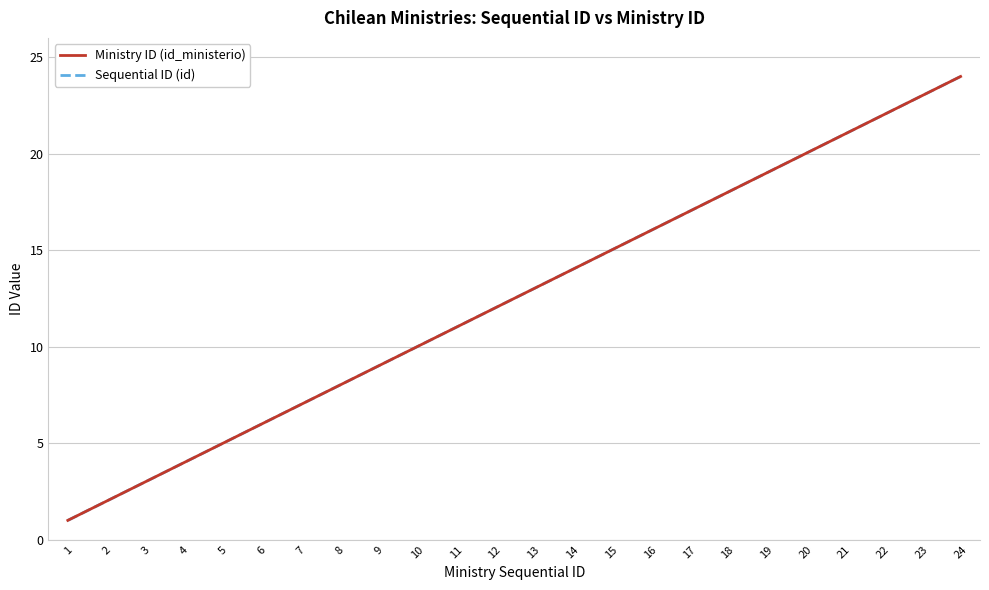

The Ministry ID (id_ministerio) series shows 24 at 24. True or false?

True